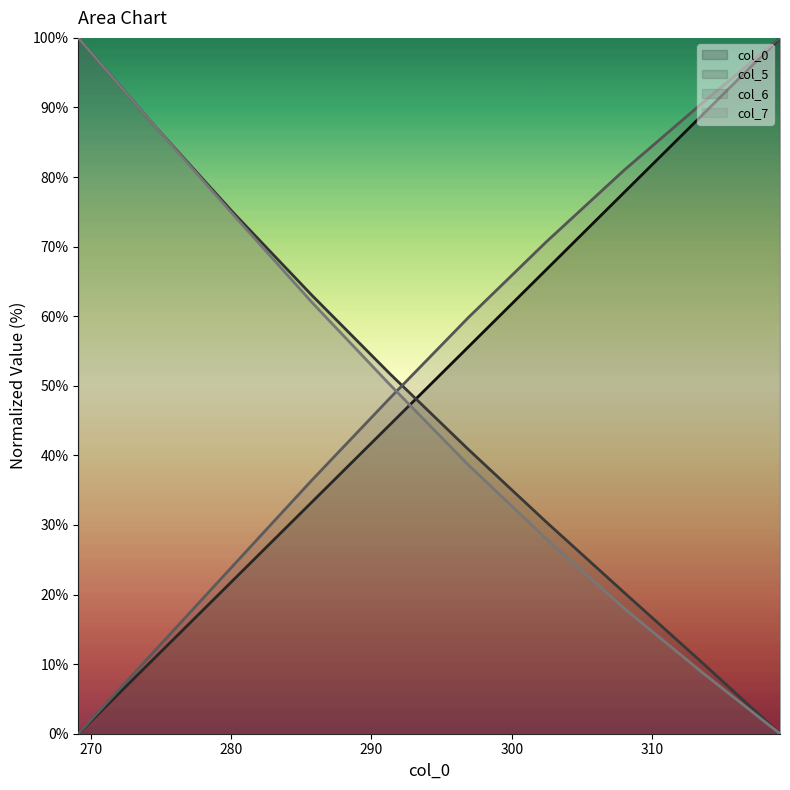

What is the maximum value shown in the chart?

100.0